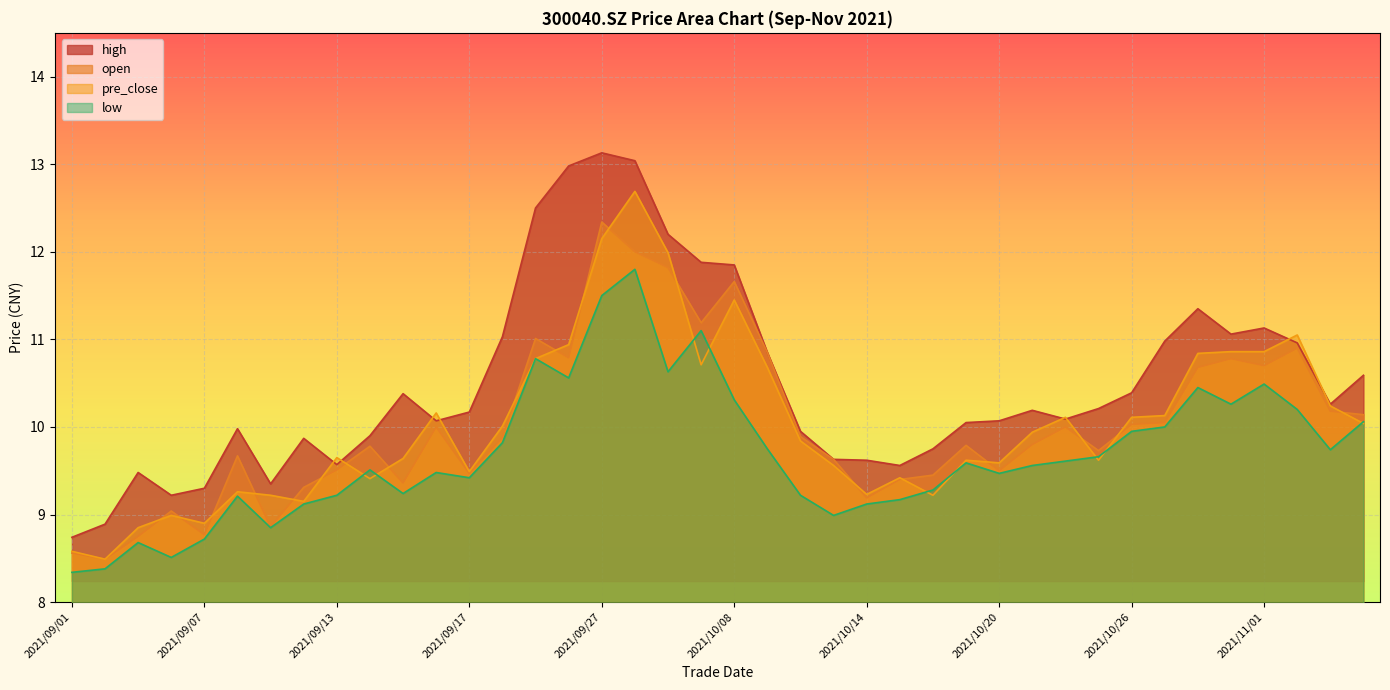

Rank the categories by pre_close value from highest to lowest.

2021/09/28, 2021/09/27, 2021/09/29, 2021/10/08, 2021/11/02, 2021/09/24, 2021/10/29, 2021/11/01, 2021/10/28, 2021/09/23, 2021/09/30, 2021/10/11, 2021/11/03, 2021/09/16, 2021/10/27, 2021/10/22, 2021/10/26, 2021/11/04, 2021/09/22, 2021/10/21, 2021/10/12, 2021/09/13, 2021/09/15, 2021/10/19, 2021/10/25, 2021/10/20, 2021/10/13, 2021/09/17, 2021/10/15, 2021/09/14, 2021/09/08, 2021/10/14, 2021/09/09, 2021/10/18, 2021/09/10, 2021/09/06, 2021/09/07, 2021/09/03, 2021/09/01, 2021/09/02